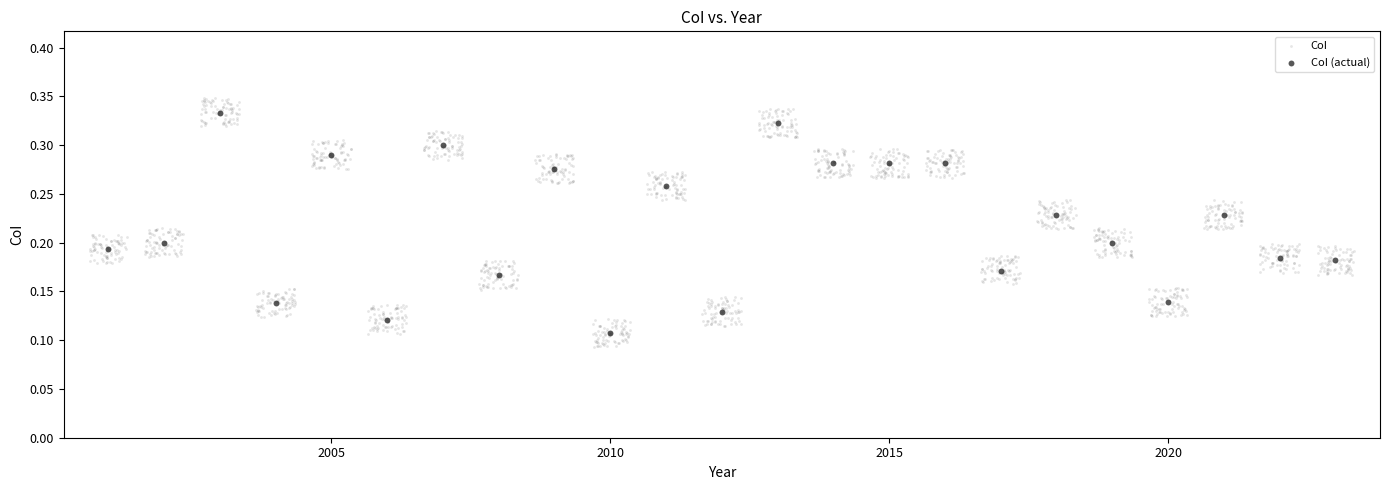

Which series has the largest Y range (max minus min)?

CoI